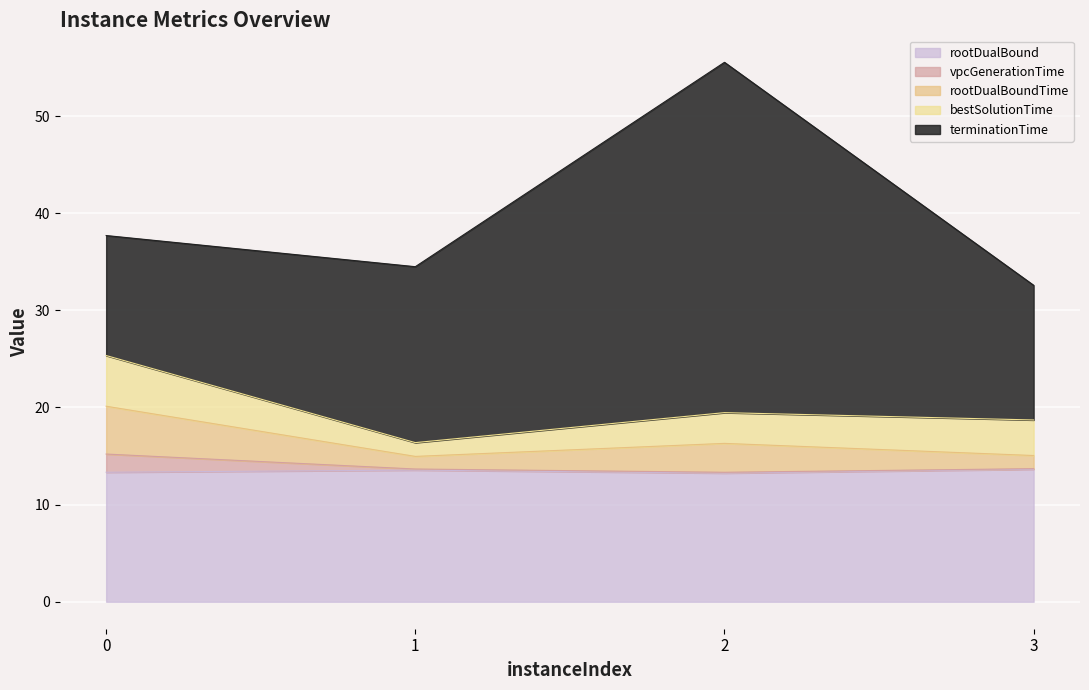

Does the chart display data point markers on the line(s)?

No